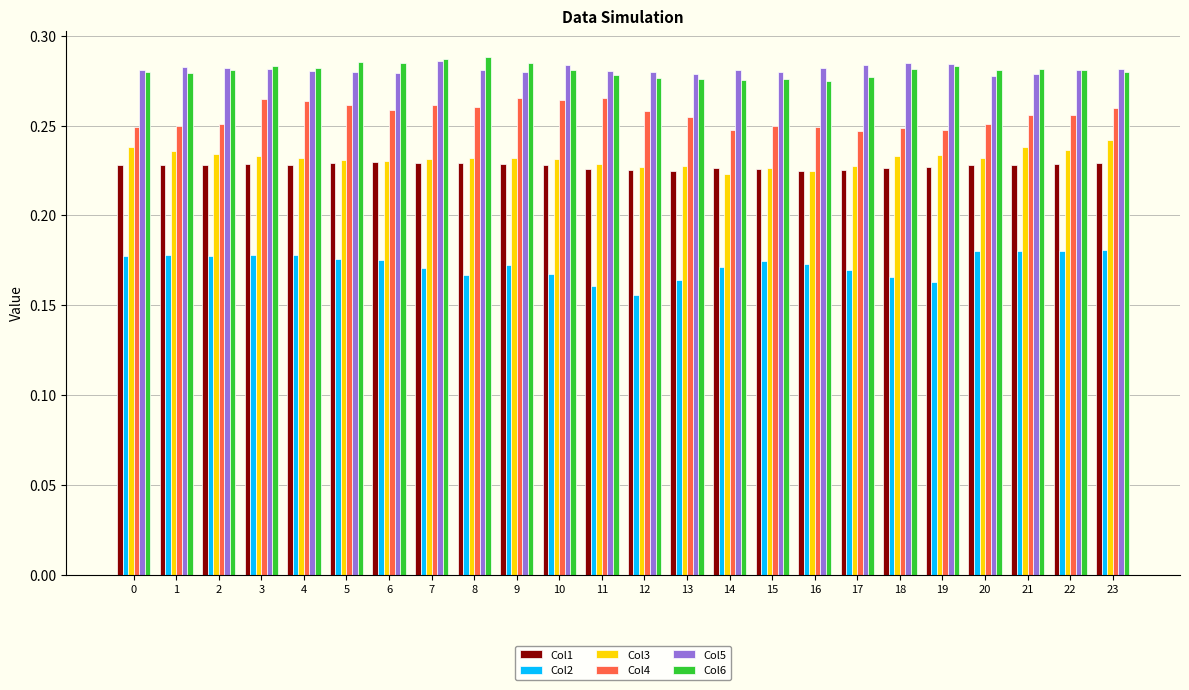

Is the value of Col2 at 22 greater than the value of Col4 at 23?

No